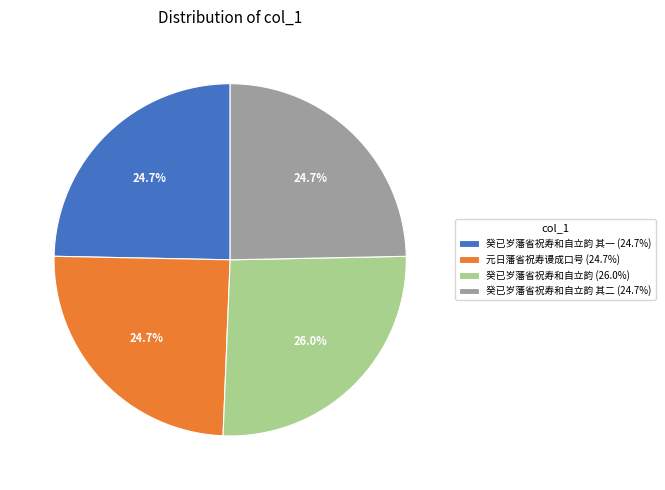

Which category has the biggest portion of the pie?

癸已岁藩省祝寿和自立韵 (26.0%)